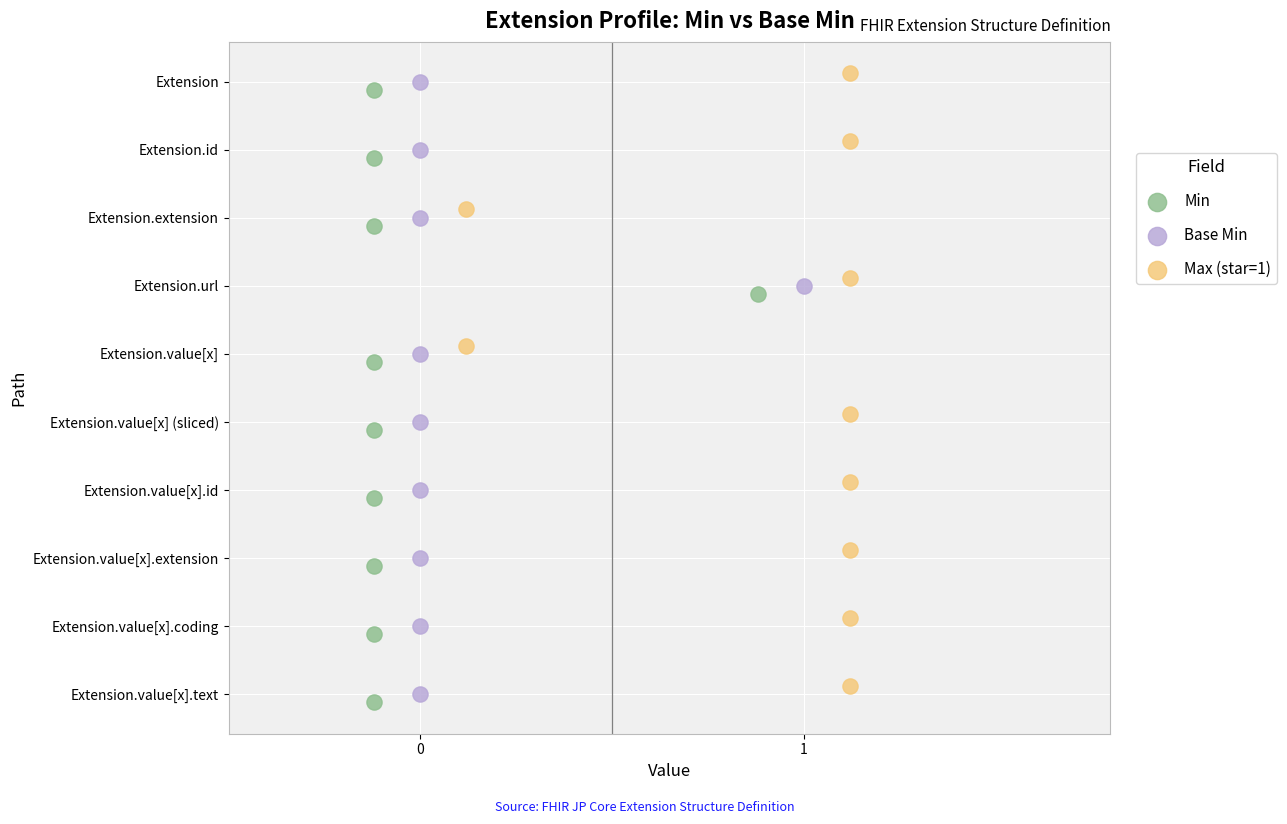

What are all the series names shown in the legend?

Min, Base Min, Max (star=1)